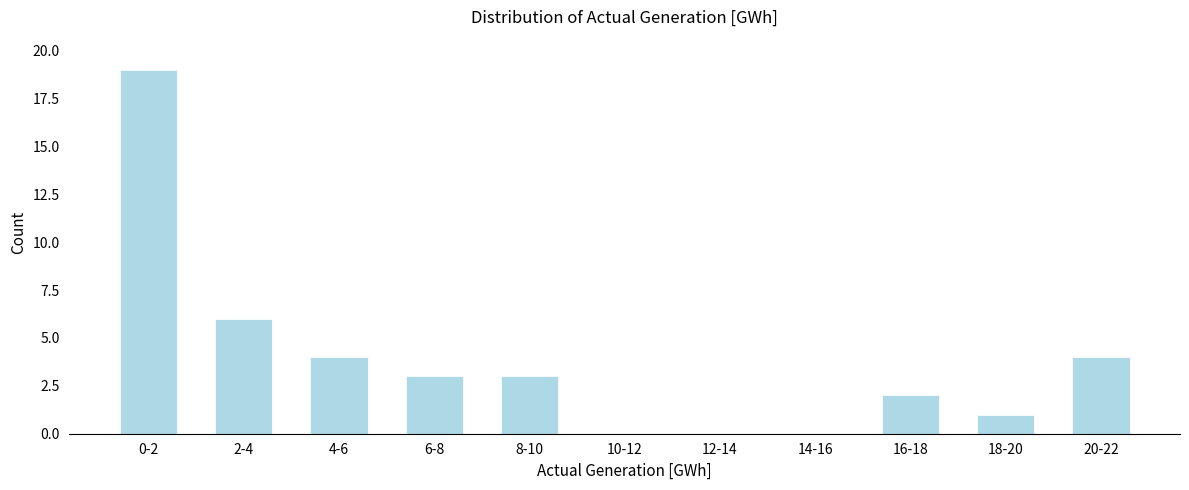

Reading left to right, list all the values displayed in this chart.

0-2=19	2-4=6	4-6=4	6-8=3	8-10=3	10-12=0	12-14=0	14-16=0	16-18=2	18-20=1	20-22=4